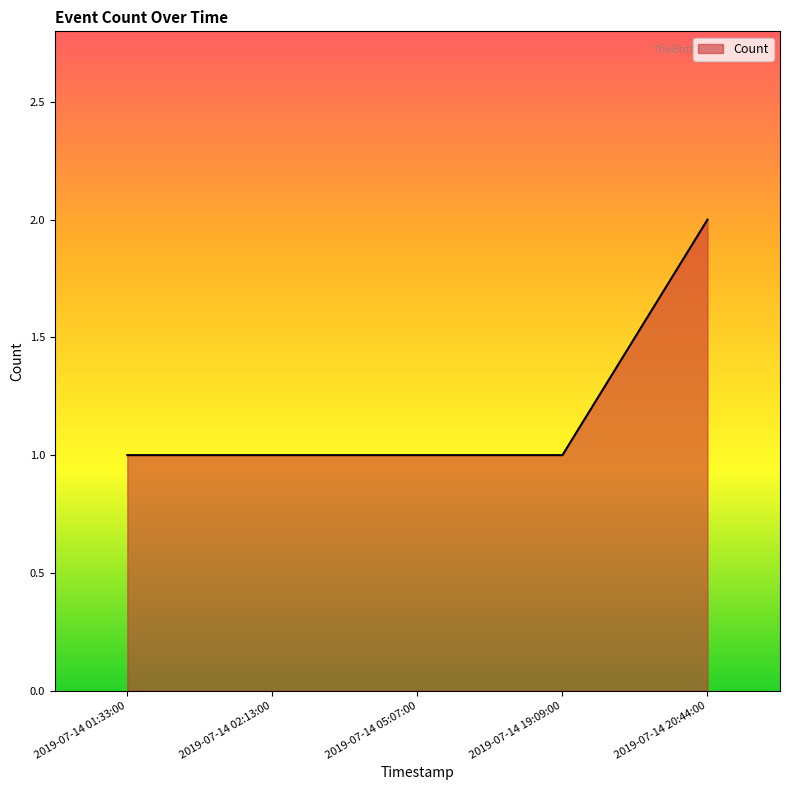

Reading right to left, list all the values displayed in this chart.

2019-07-14 20:44:00=2	2019-07-14 19:09:00=1	2019-07-14 05:07:00=1	2019-07-14 02:13:00=1	2019-07-14 01:33:00=1